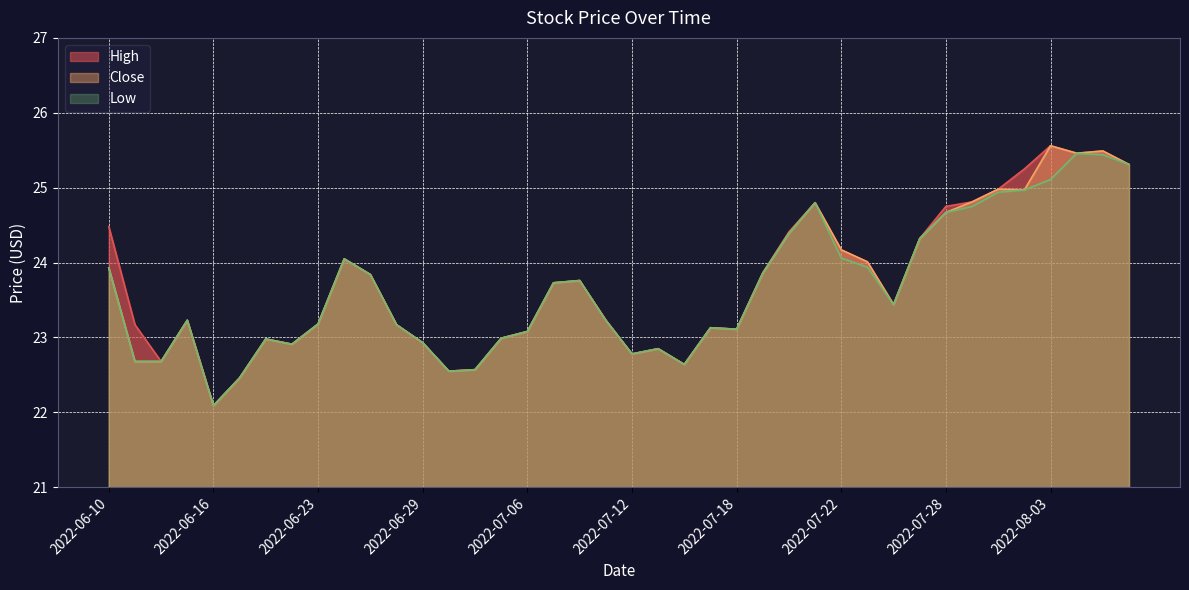

True or false: Low has more than 0 points higher than both neighbors.

True